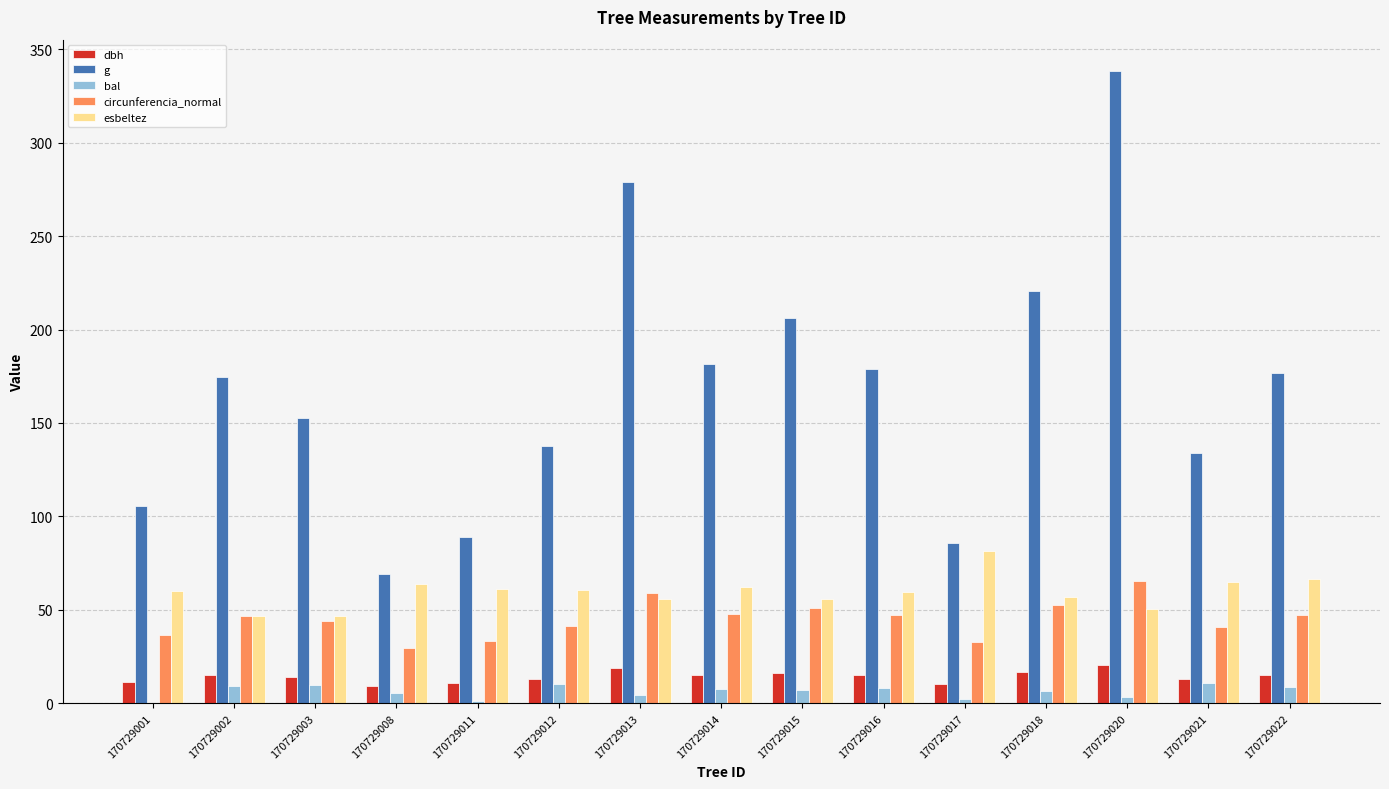

True or false: g has a value of 52.0 at 170729021.

False